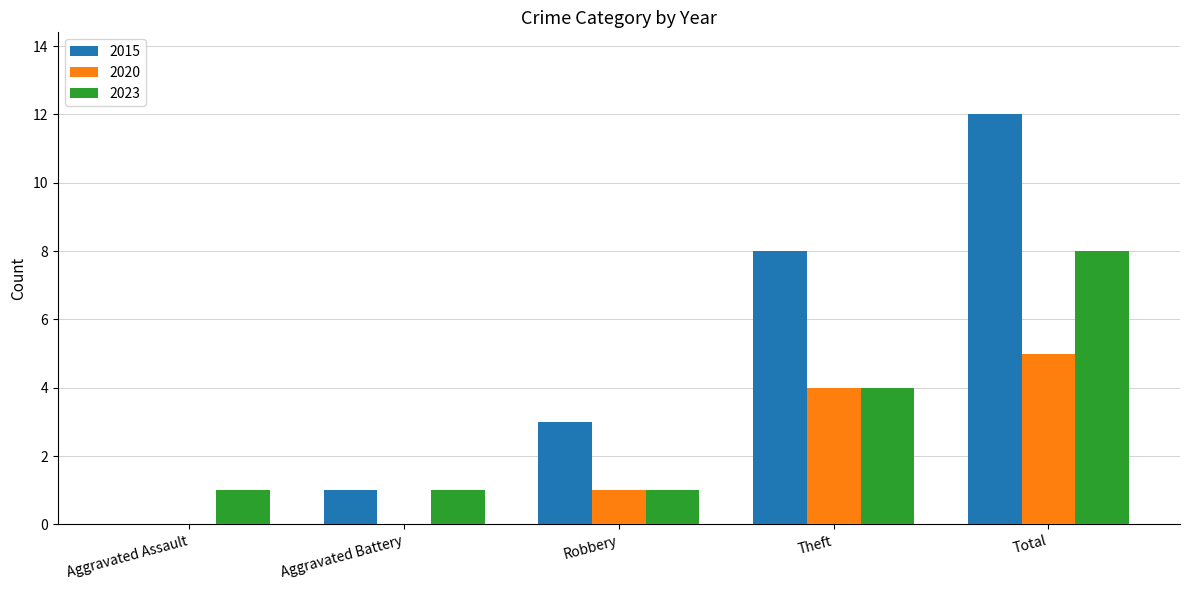

Reading left to right, transcribe all the data shown in this chart.

2015: 0	1	3	8	12
2020: 0	0	1	4	5
2023: 1	1	1	4	8